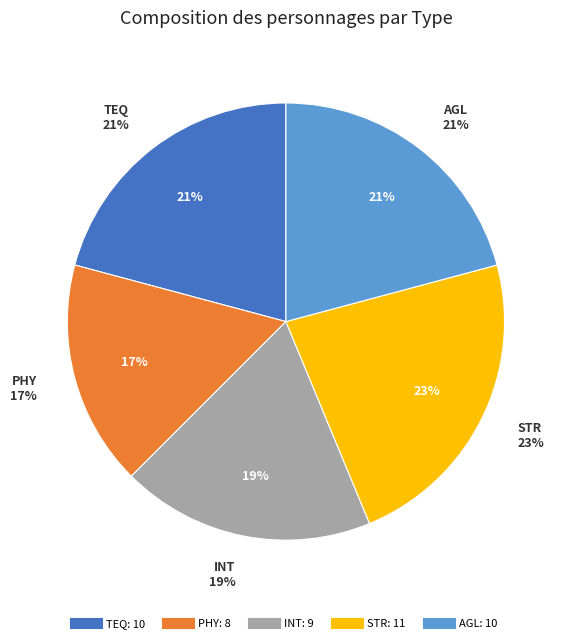

Count the number of slices in the pie.

5